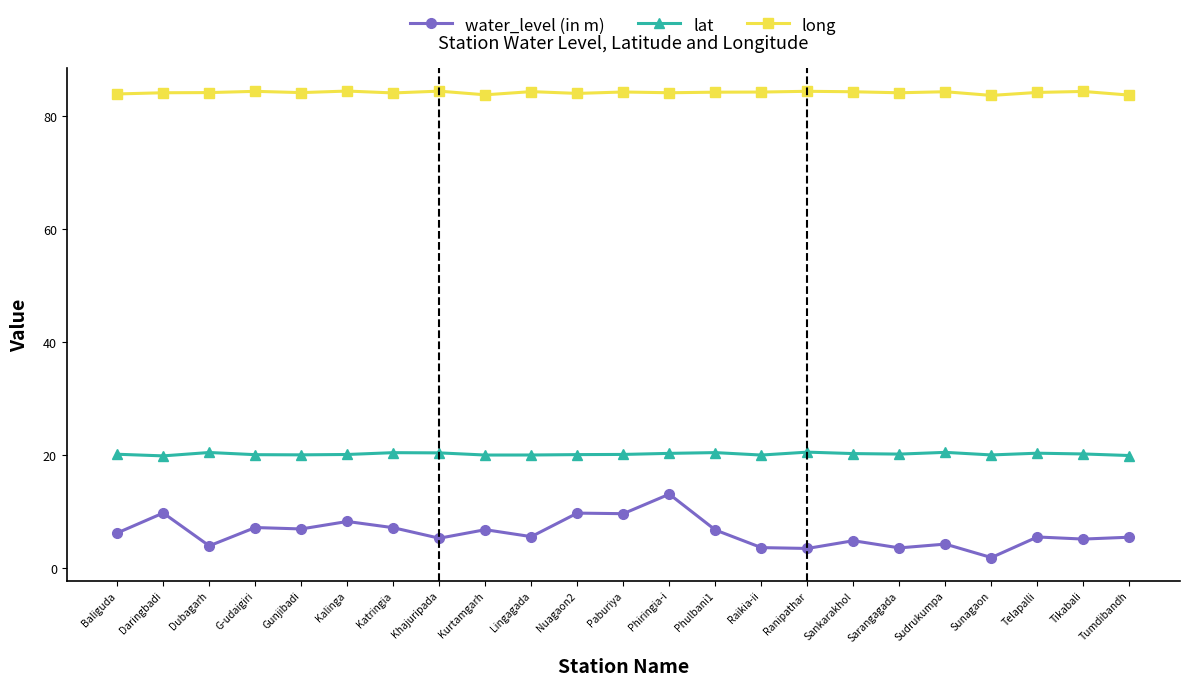

At which category does water_level (in m) reach its first local valley?

Dubagarh